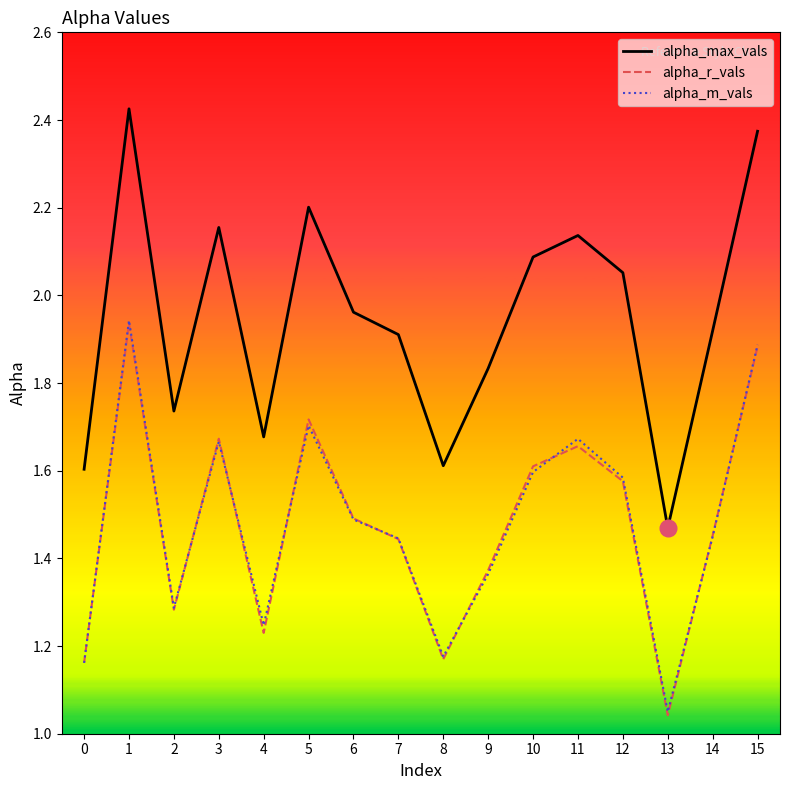

True or false: alpha_max_vals and alpha_m_vals cross at least once.

False